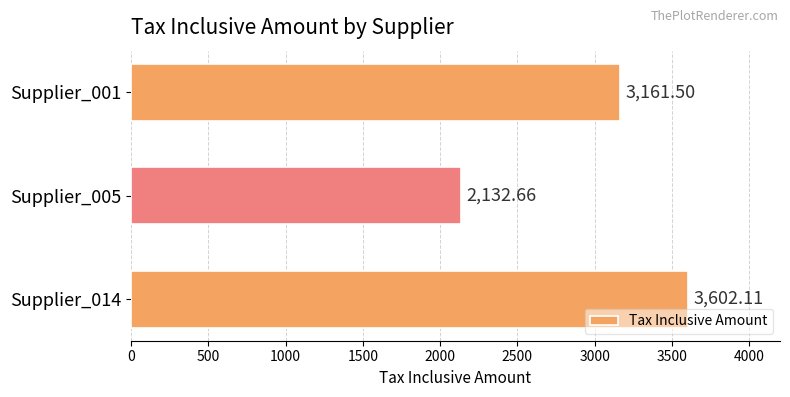

Rank the categories by value from lowest to highest.

Supplier_005, Supplier_001, Supplier_014